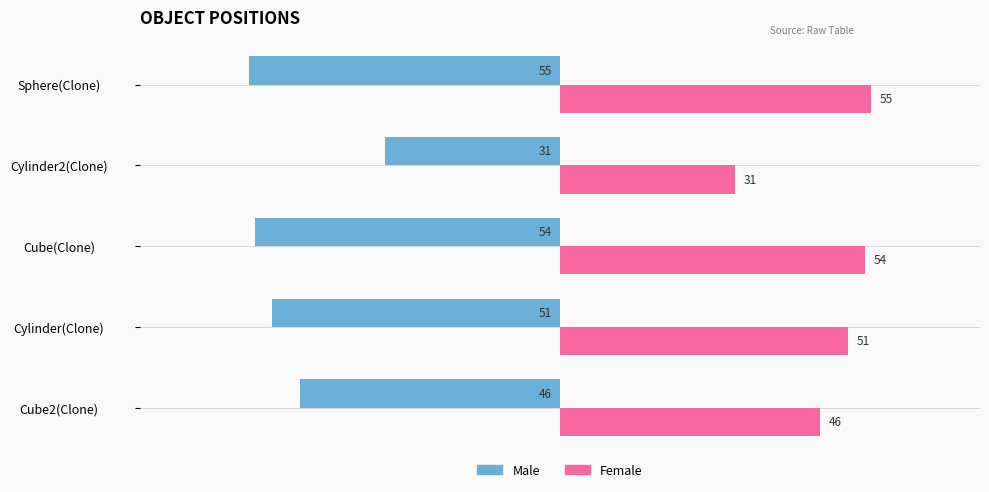

What is the spread (max minus min) of values at Cube(Clone)?

108